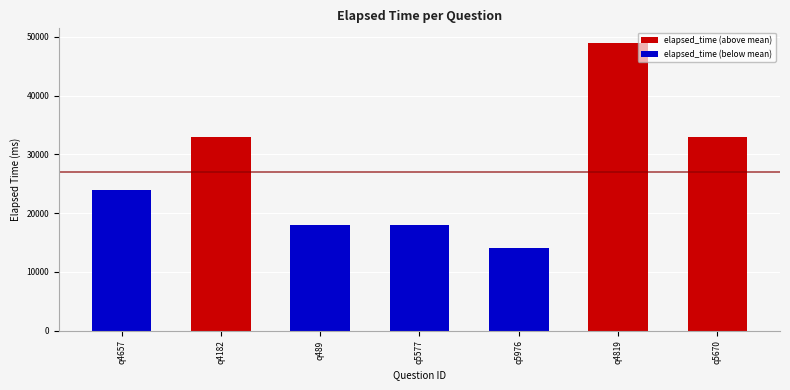

Does the chart contain stacked bars?

No